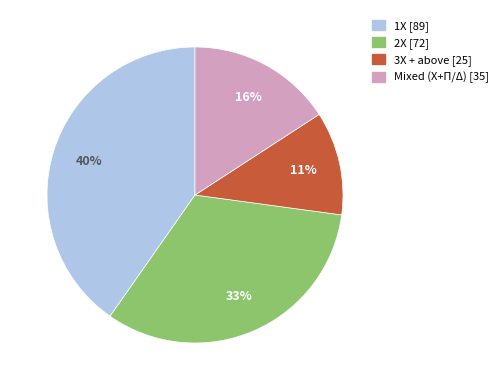

Does 2Χ [72] represent more than half of the total?

No